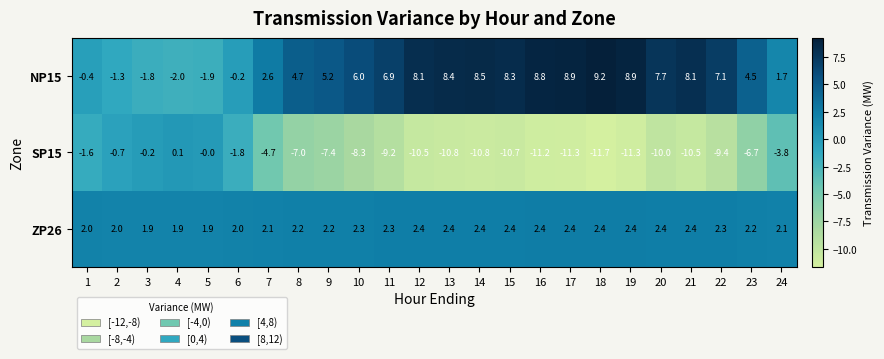

True or false: ZP26 has a value of 2.3 at 10.

True